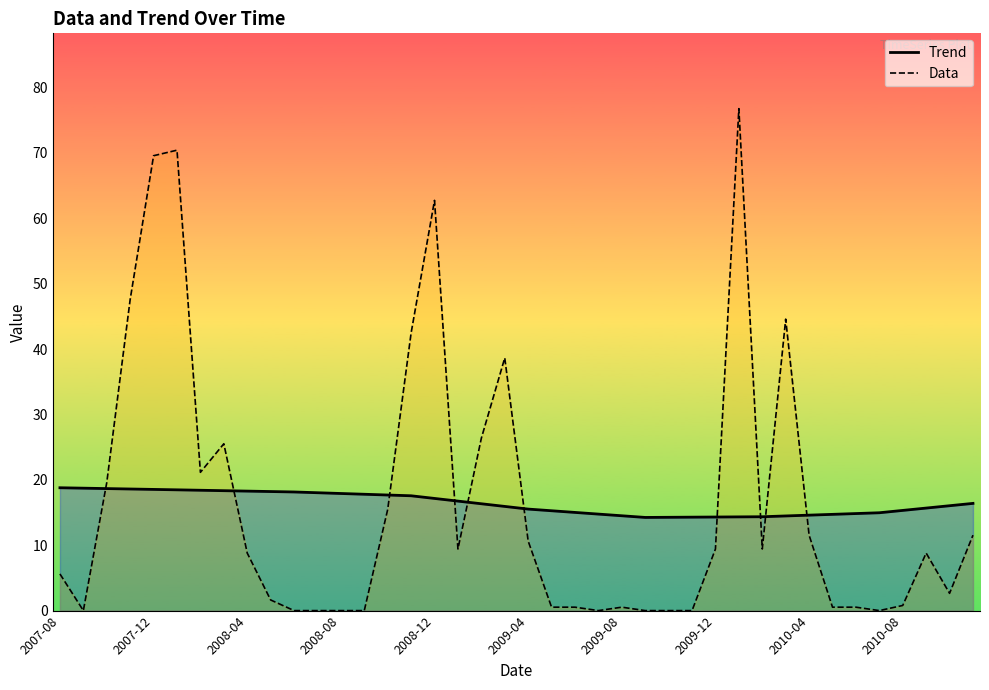

What is the difference between the second highest and second lowest values in the Trend series?

4.5